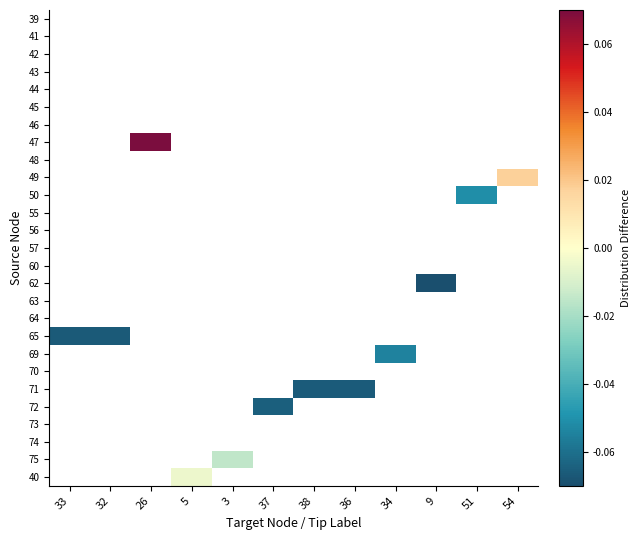

How many categories are shown in the chart?

12